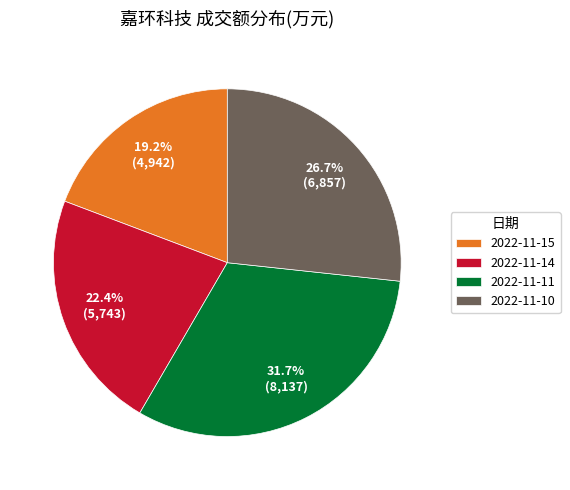

The 2022-11-10 slice represents 27% of the pie. True or false?

True